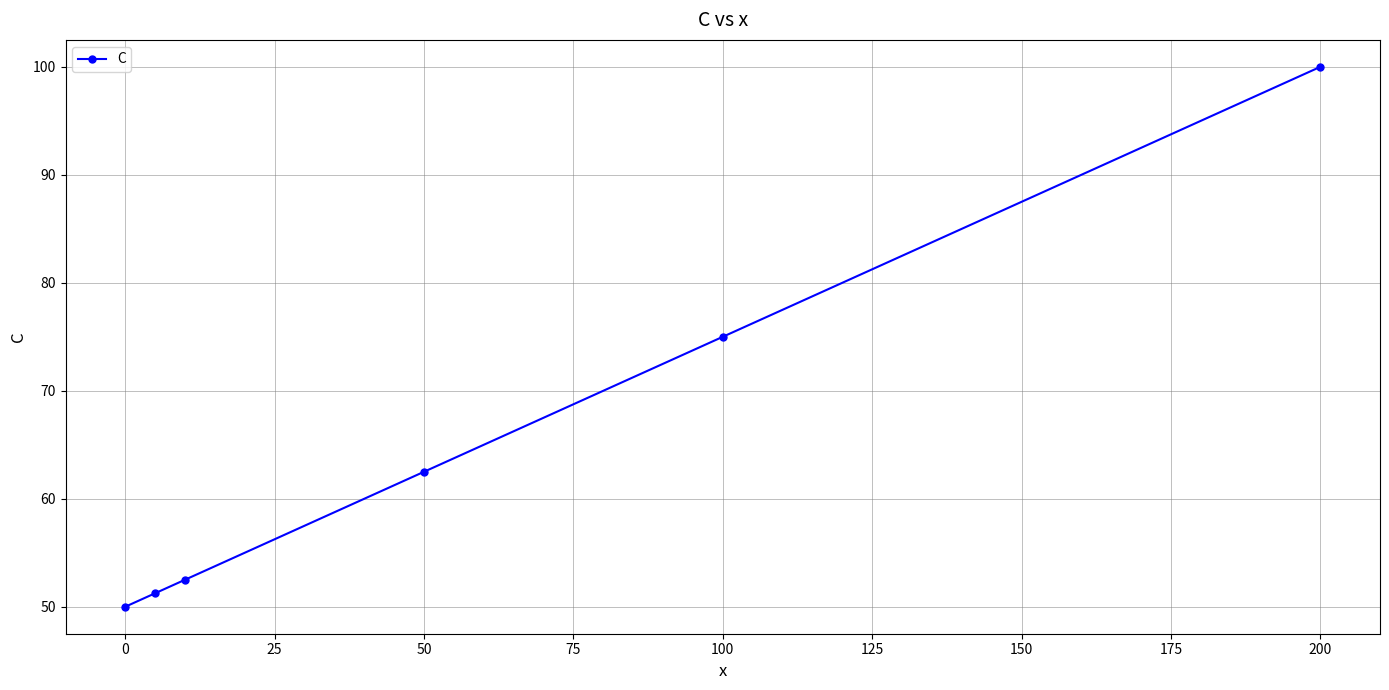

What is the greatest value displayed?

100.0